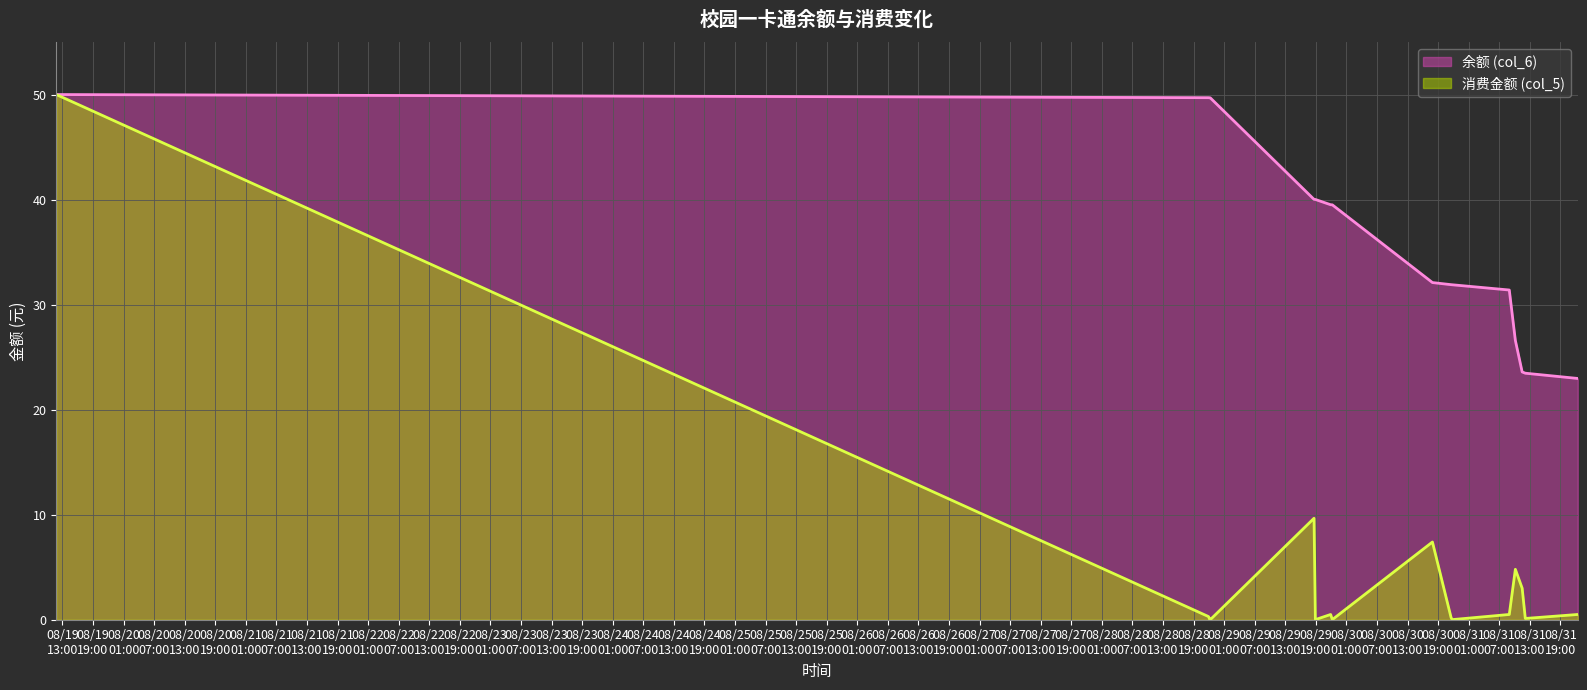

At which category is the sum across all series the highest?

2014/08/19 11:47:02